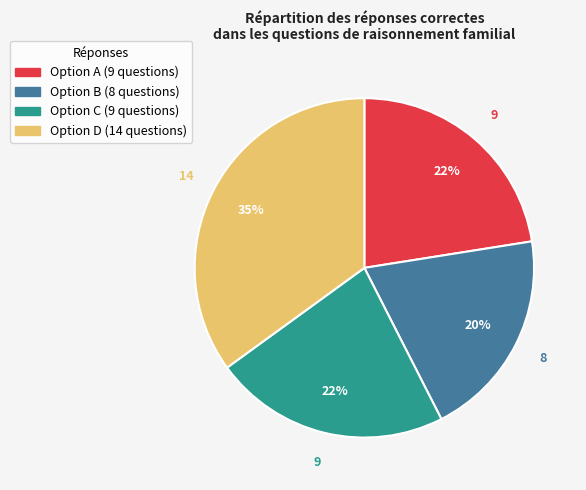

To the nearest percent, what is the difference between the largest and smallest slice percentages?

15%